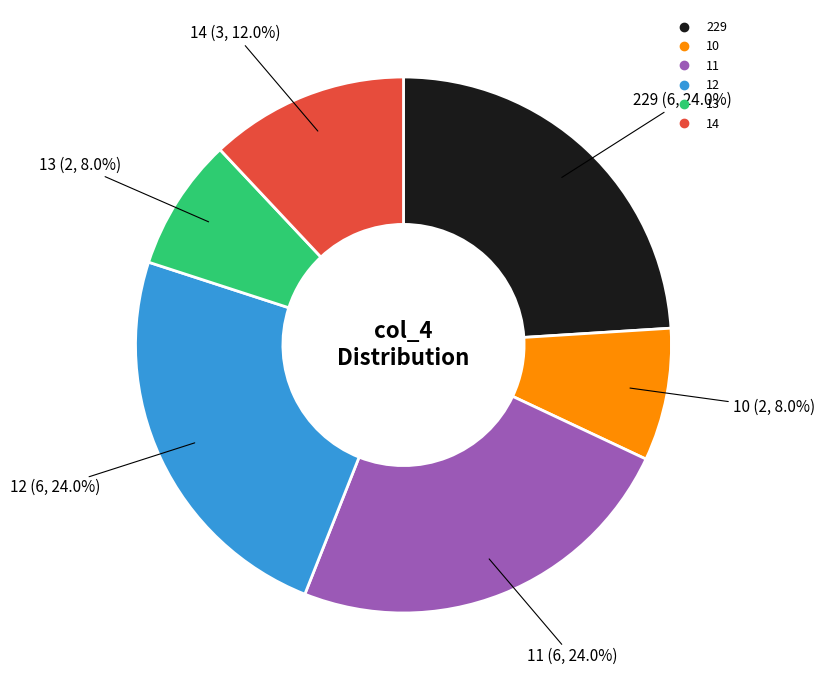

Is there a majority slice in this chart?

No